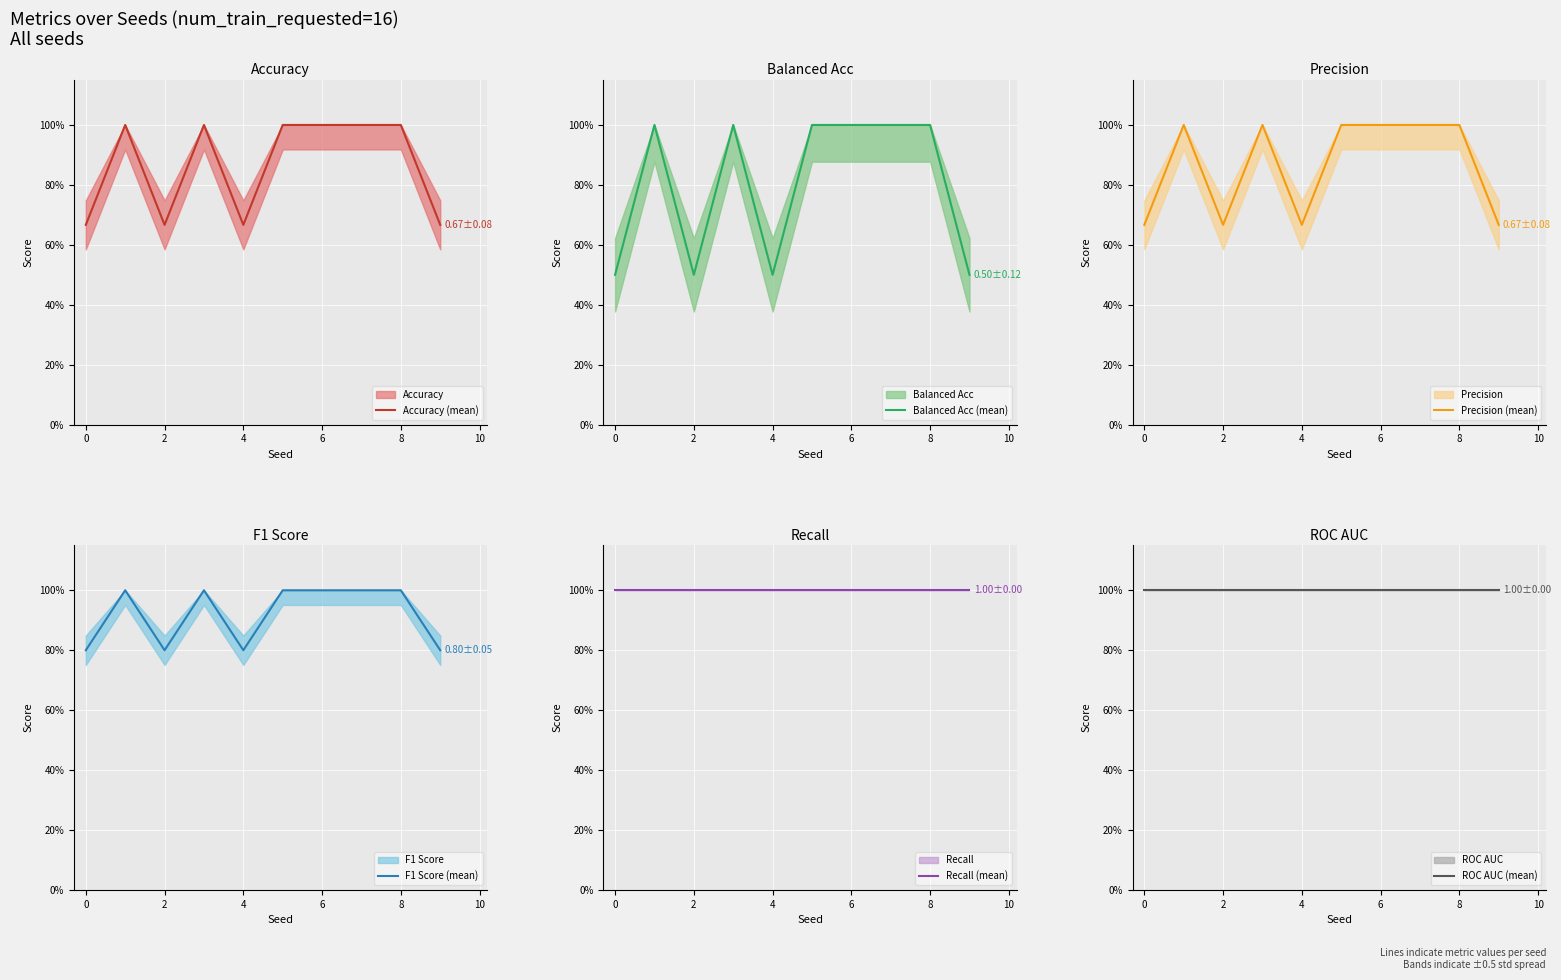

True or false: F1 Score (mean) has a value of 1.4 at 6.

False